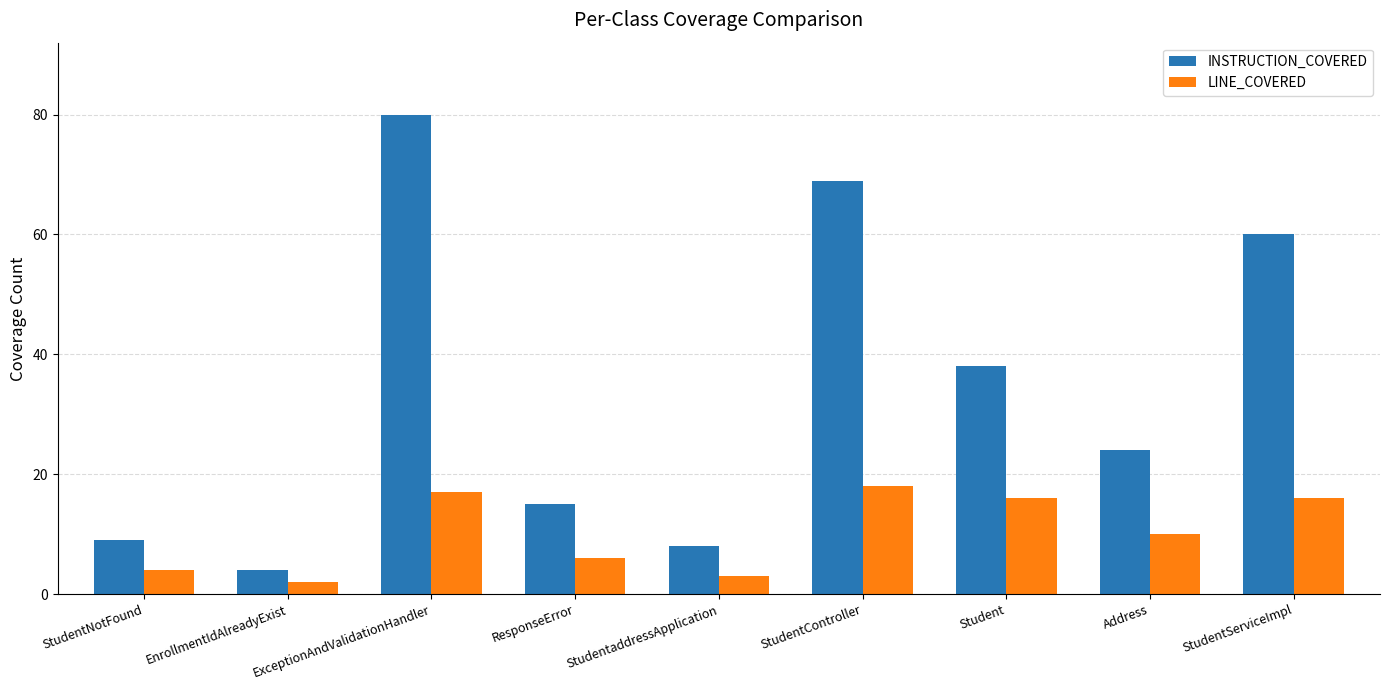

How many bars are there in each group?

2